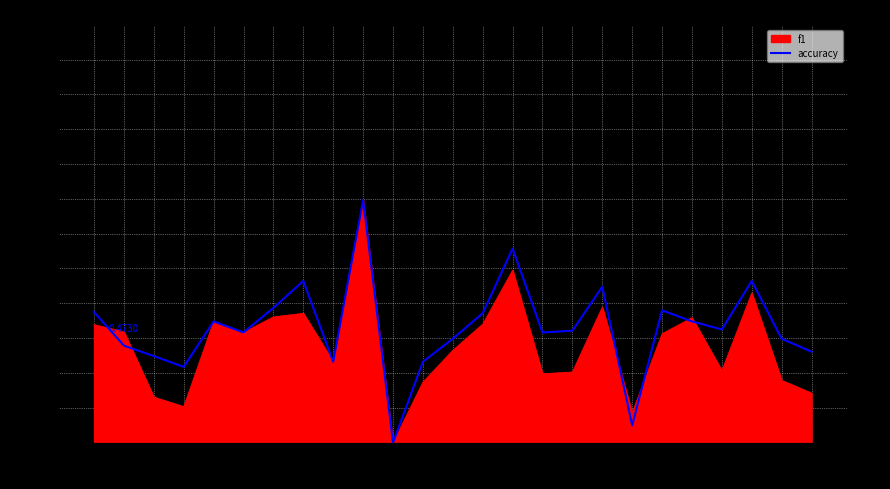

How many positive values are there?

24